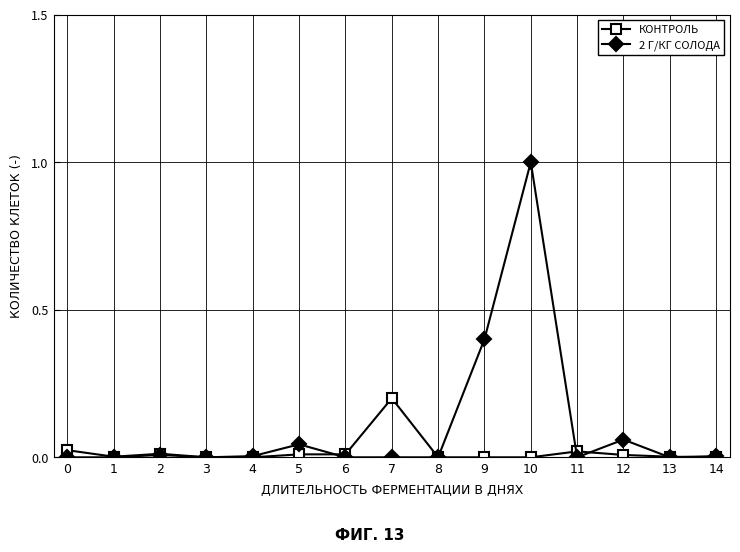

What is the greatest value displayed?

1.0